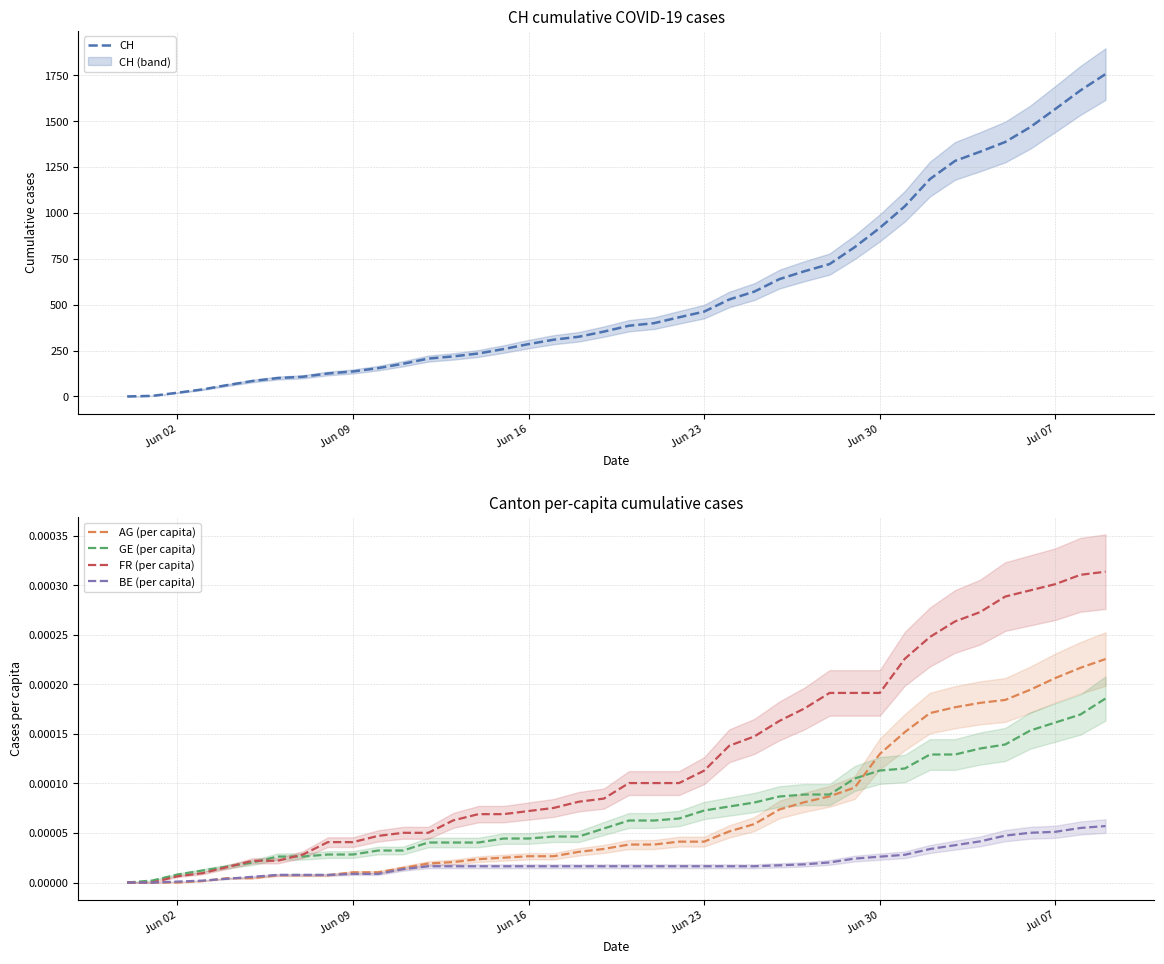

True or false: GE (per capita) and CH cross at least once.

False